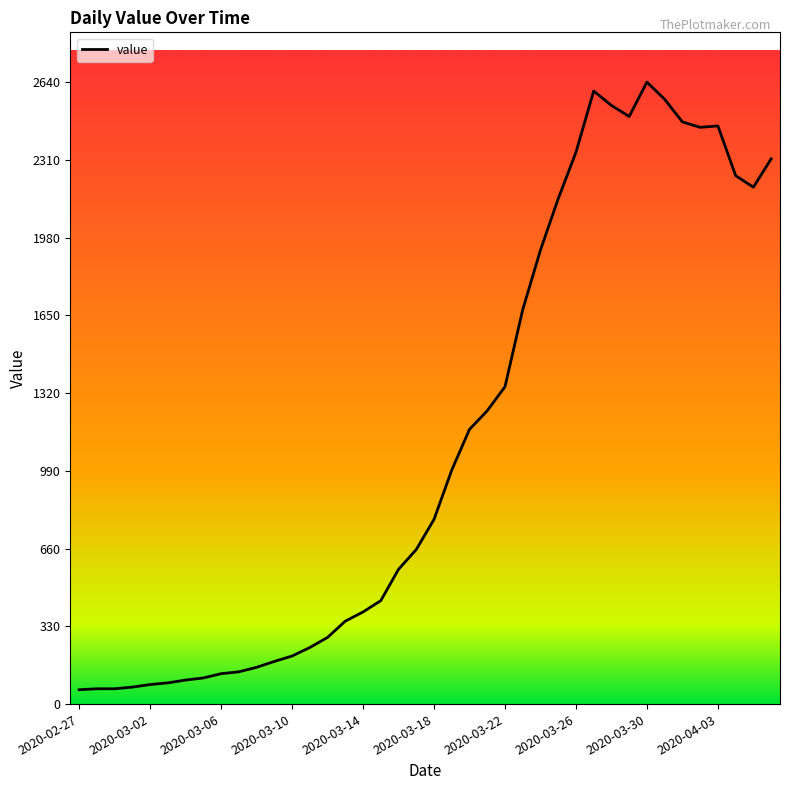

What is the minimum value shown in the chart?

61